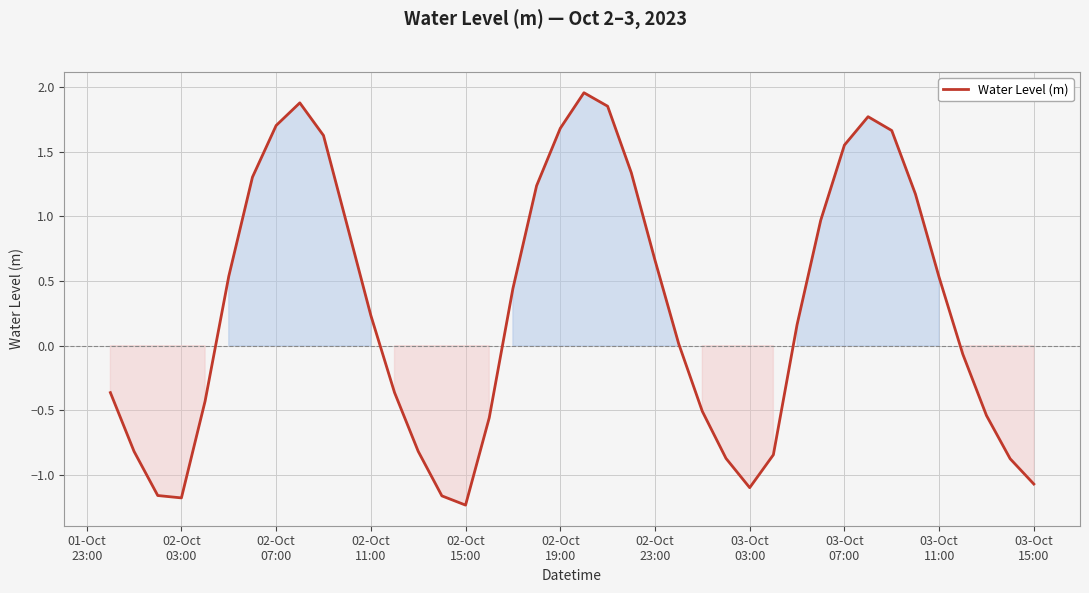

Does the chart display data point markers on the line(s)?

No